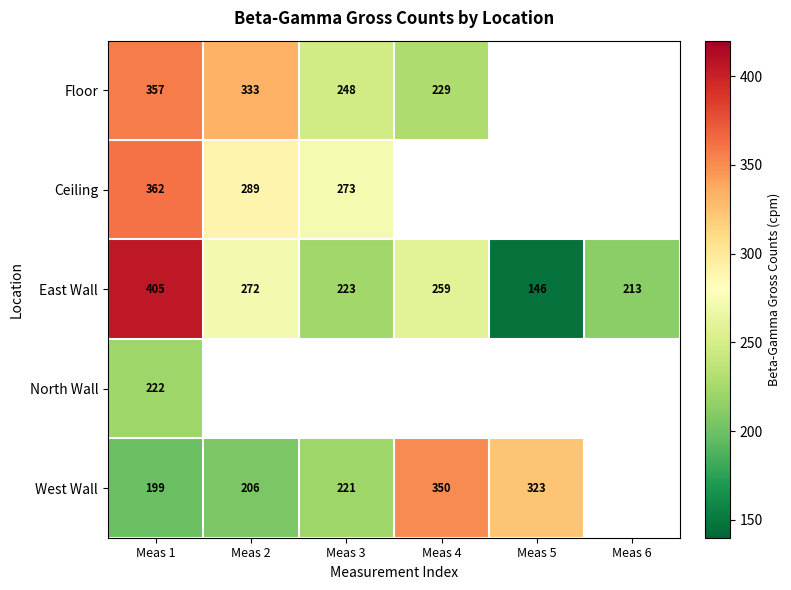

Rank the categories by East Wall value from highest to lowest.

Meas 1, Meas 2, Meas 4, Meas 3, Meas 6, Meas 5